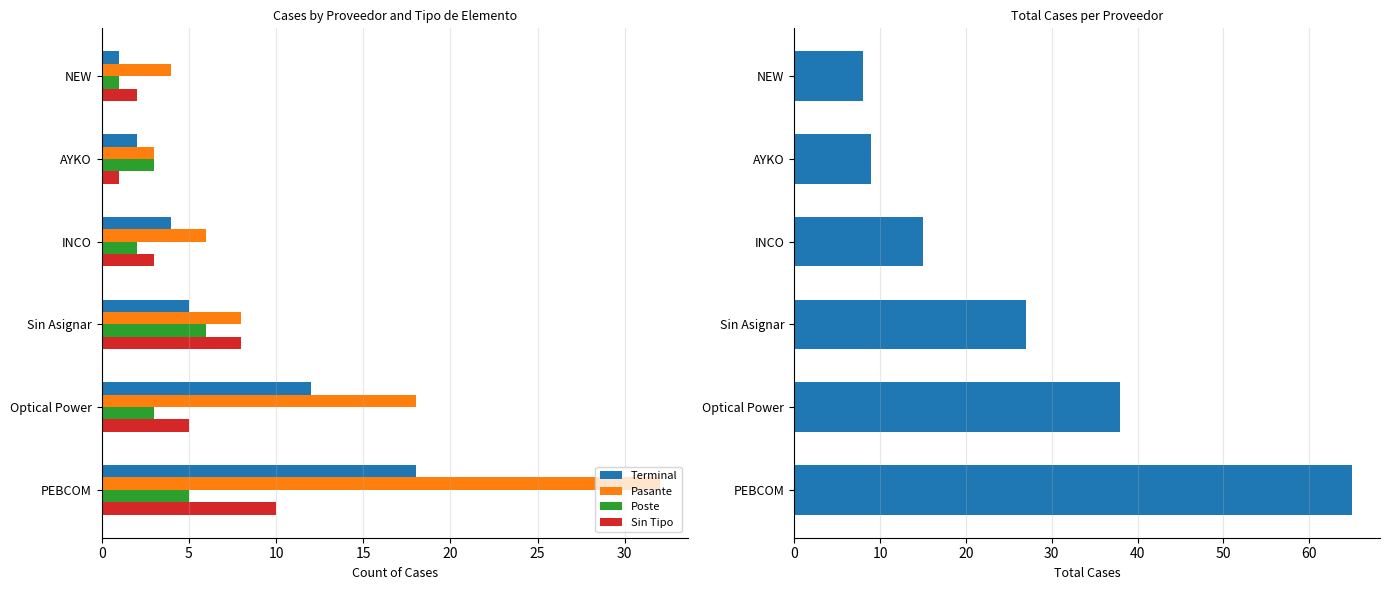

The value of Sin Tipo at PEBCOM is 14. True or false?

False